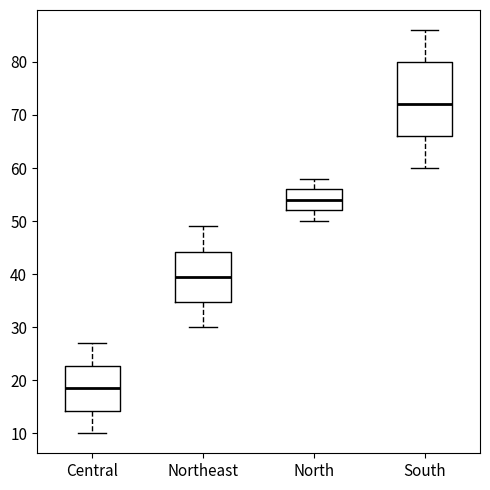

Which box's median line is the highest?

South